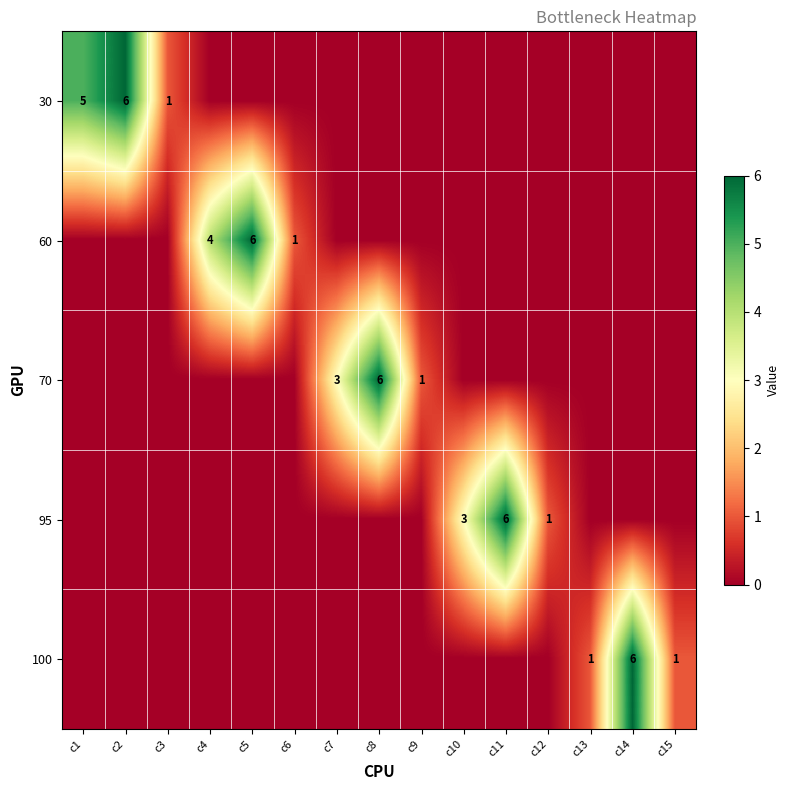

At which category is the sum across all series the highest?

c2